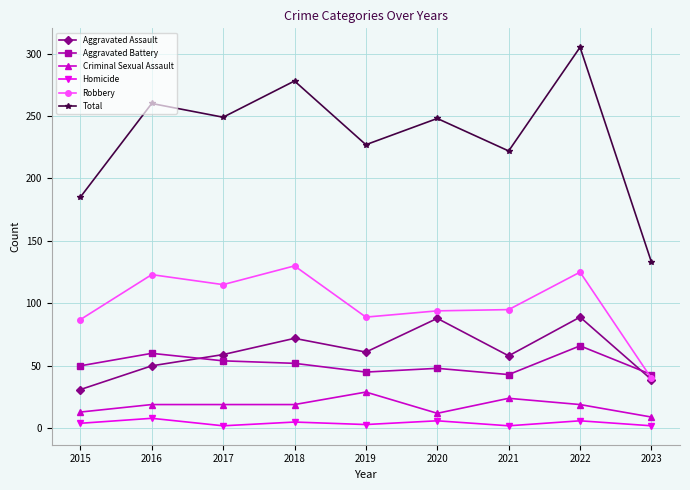

The Robbery series shows 125 at 2022. True or false?

True